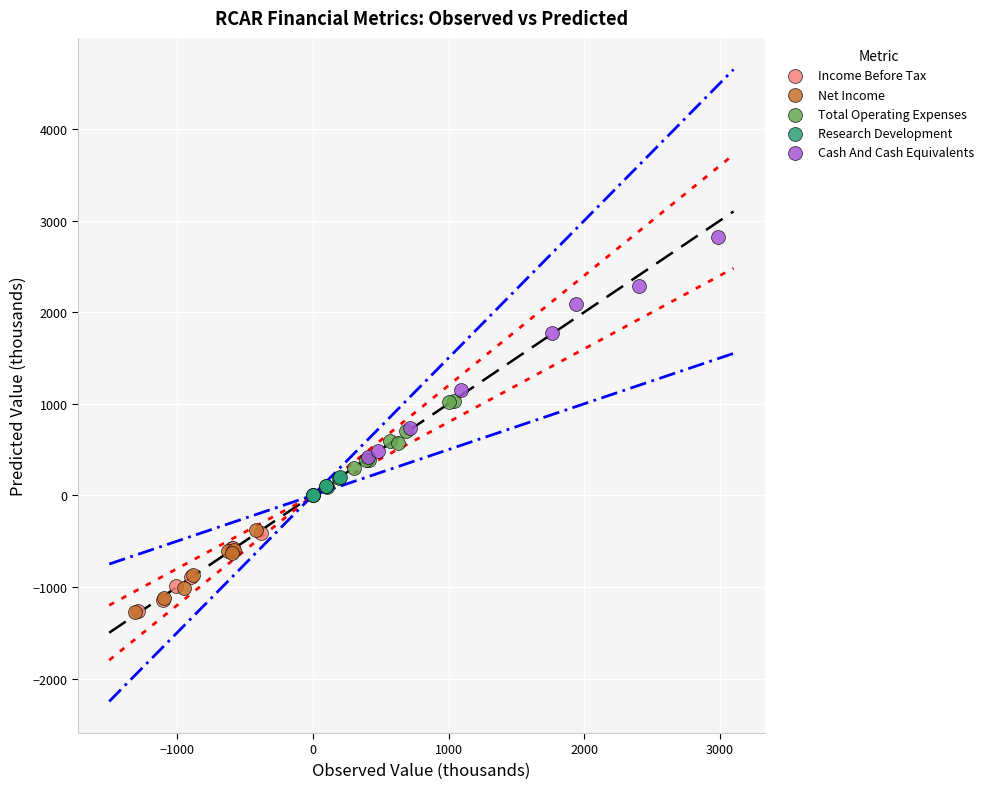

Which series contains the highest Y value?

Cash And Cash Equivalents